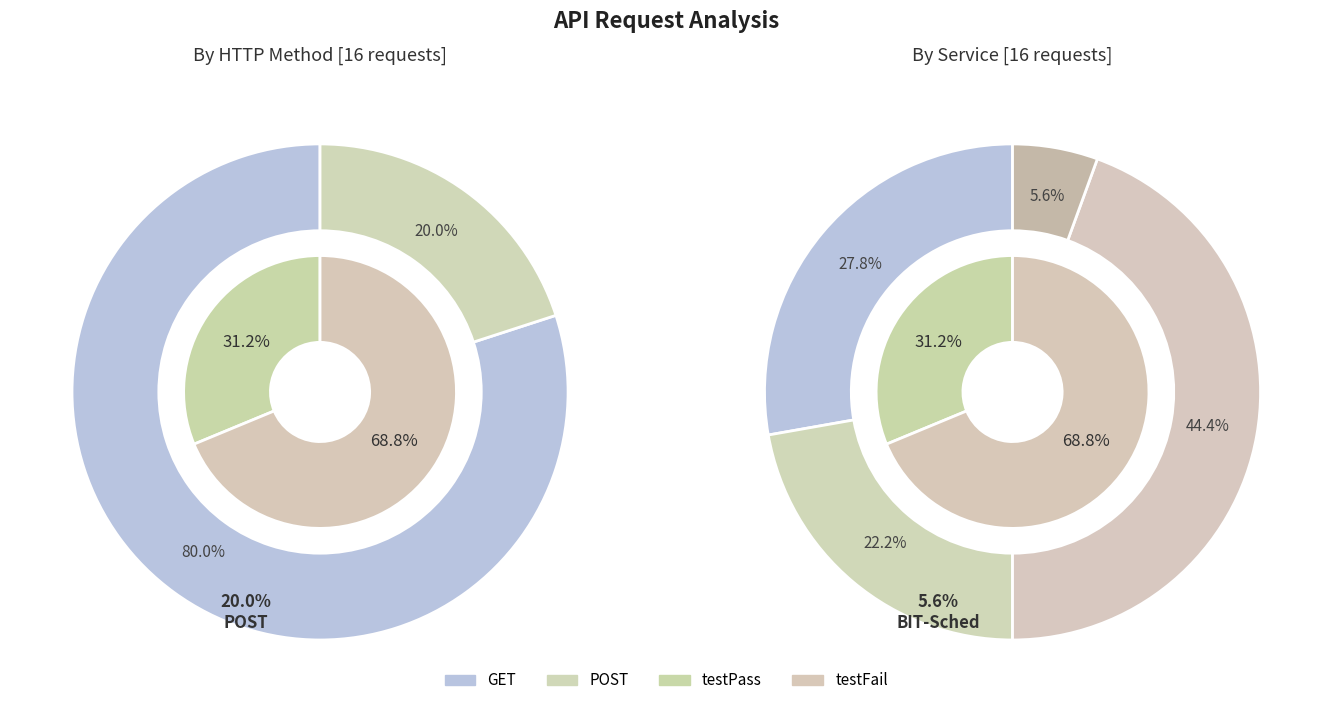

To the nearest percent, what is the average slice percentage?

50%